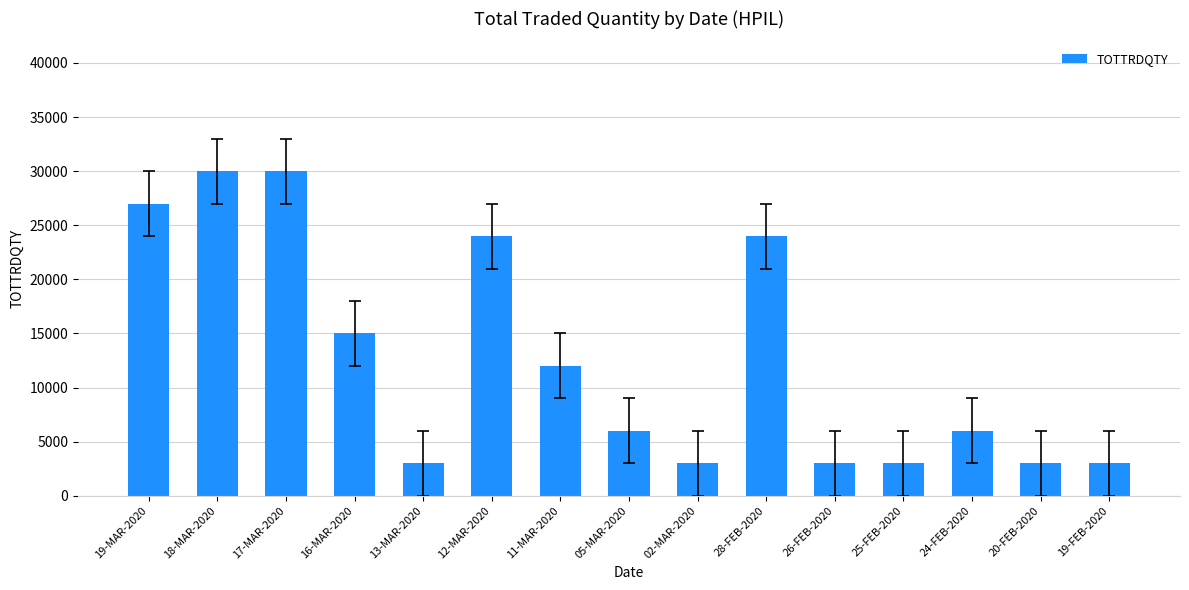

What is the smallest value displayed?

3000